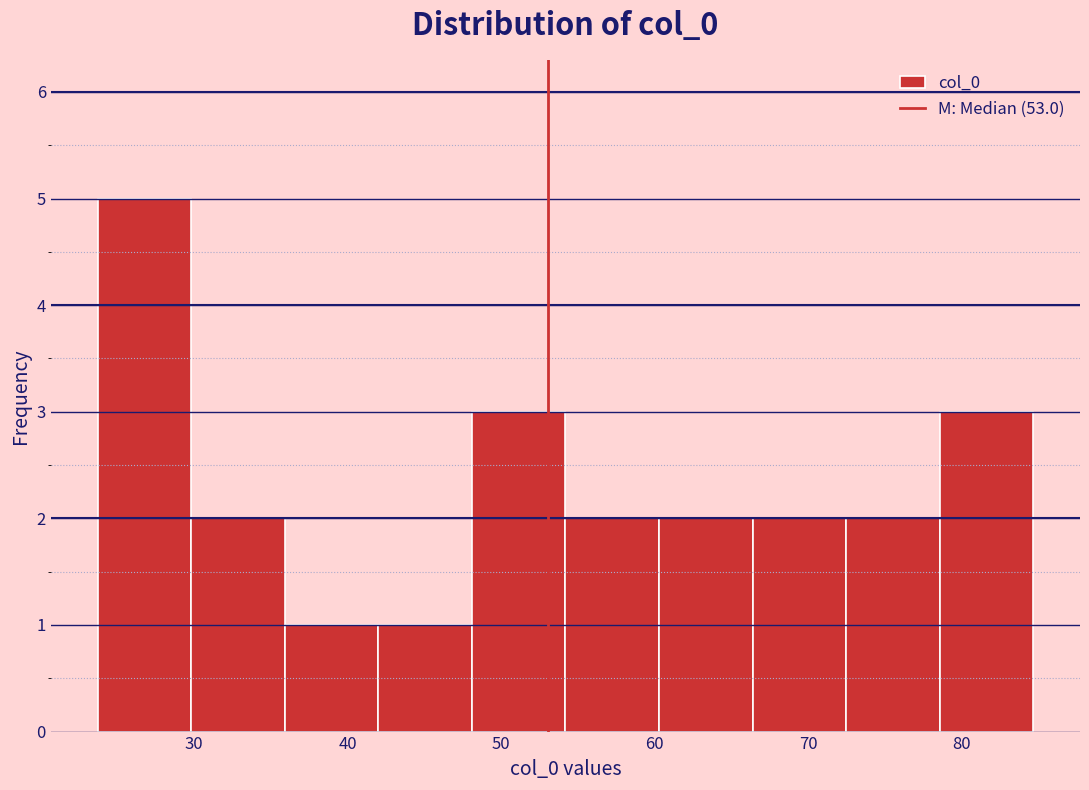

Which range on the x-axis has the tallest bar?

24 to 30